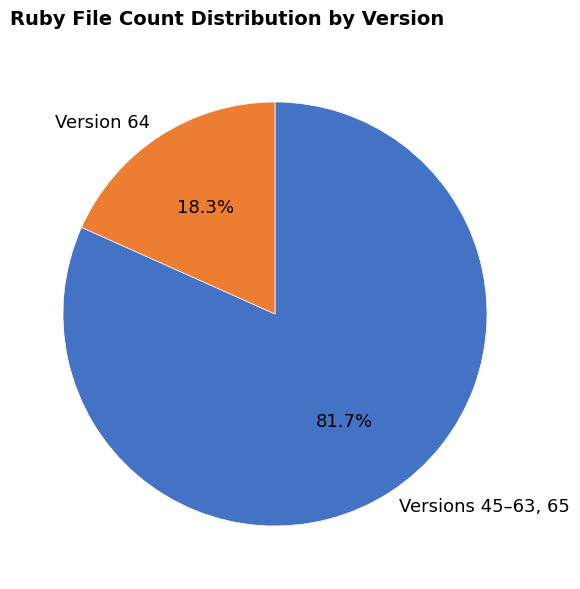

What is the smallest slice in the pie chart?

Version 64